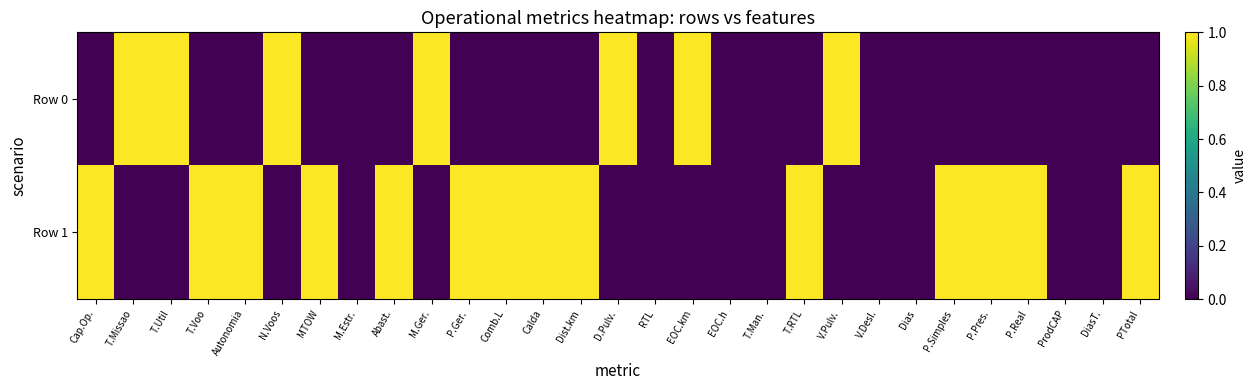

Reading right to left, transcribe all the data shown in this chart.

Row 0: PTotal=0	DiasT.=0	ProdCAP=0	P.Real=0	P.Pres.=0	P.Simples=0	Dias=0	V.Desl.=0	V.Pulv.=1	T.RTL=0	T.Man.=0	EOC.h=0	EOC.km=1	RTL=0	D.Pulv.=1	Dist.km=0	Calda=0	Comb.L=0	P.Ger.=0	M.Ger.=1	Abast.=0	M.Estr.=0	MTOW=0	N.Voos=1	Autonomia=0	T.Voo=0	T.Util=1	T.Missao=1	Cap.Op.=0
Row 1: PTotal=1	DiasT.=0	ProdCAP=0	P.Real=1	P.Pres.=1	P.Simples=1	Dias=0	V.Desl.=0	V.Pulv.=0	T.RTL=1	T.Man.=0	EOC.h=0	EOC.km=0	RTL=0	D.Pulv.=0	Dist.km=1	Calda=1	Comb.L=1	P.Ger.=1	M.Ger.=0	Abast.=1	M.Estr.=0	MTOW=1	N.Voos=0	Autonomia=1	T.Voo=1	T.Util=0	T.Missao=0	Cap.Op.=1